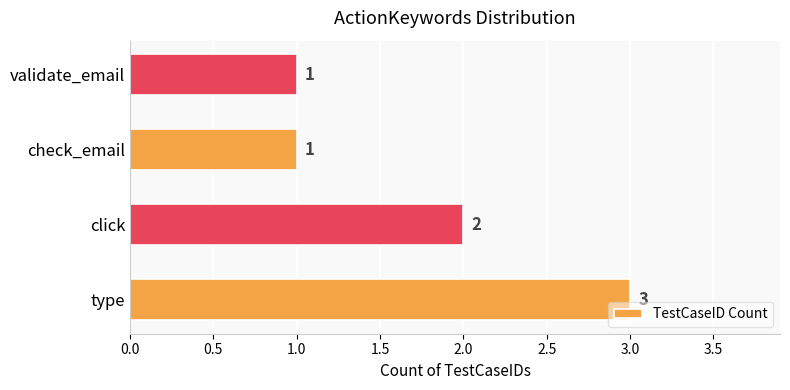

Approximately how many times larger is the value at validate_email compared to click?

0.5